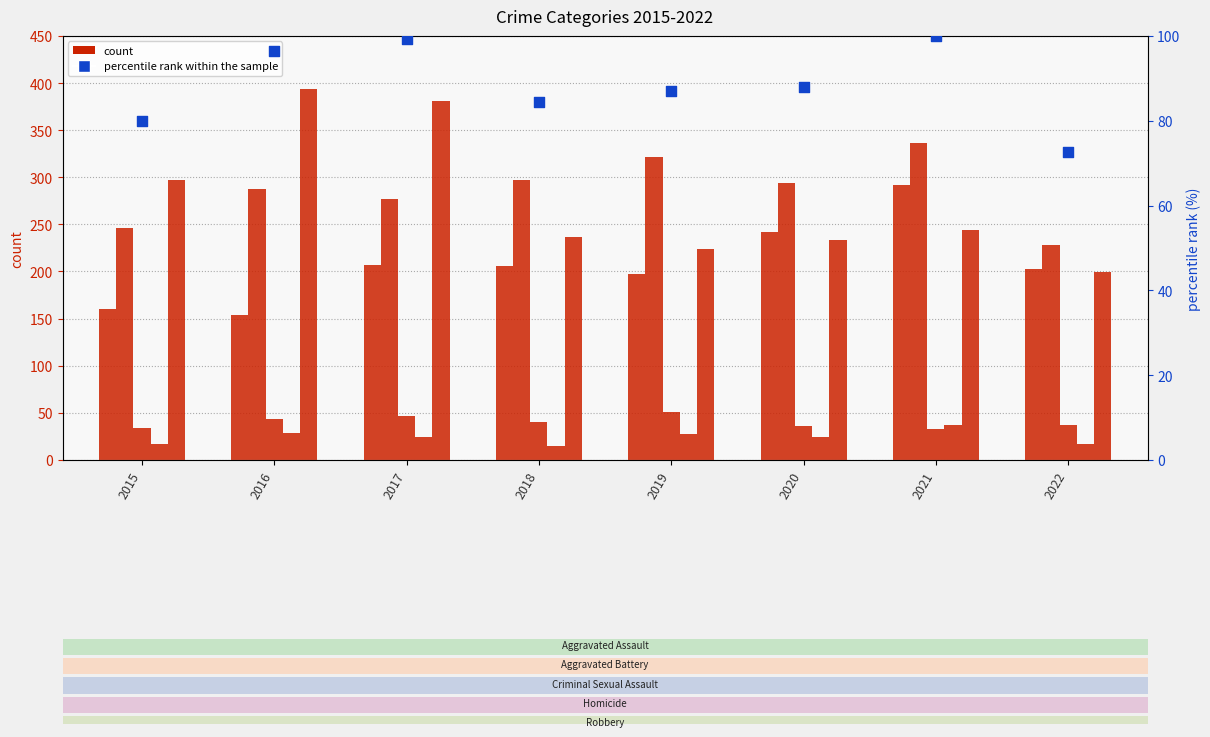

Is the value of count_Homicide at 2018 greater than the value of Aggravated Assault at 2016?

No